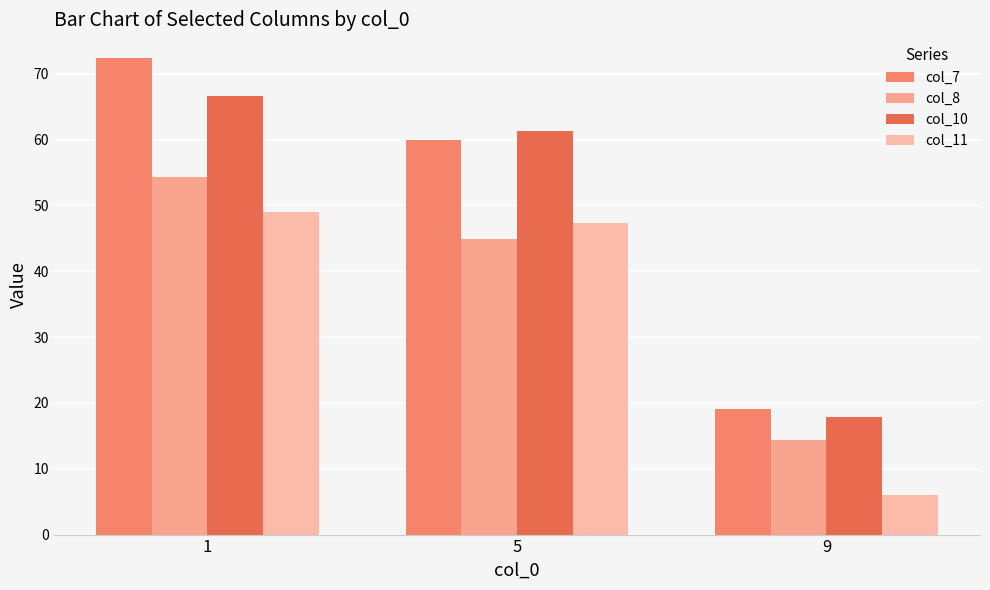

What is the difference between the maximum and minimum values in the col_7 series?

53.2